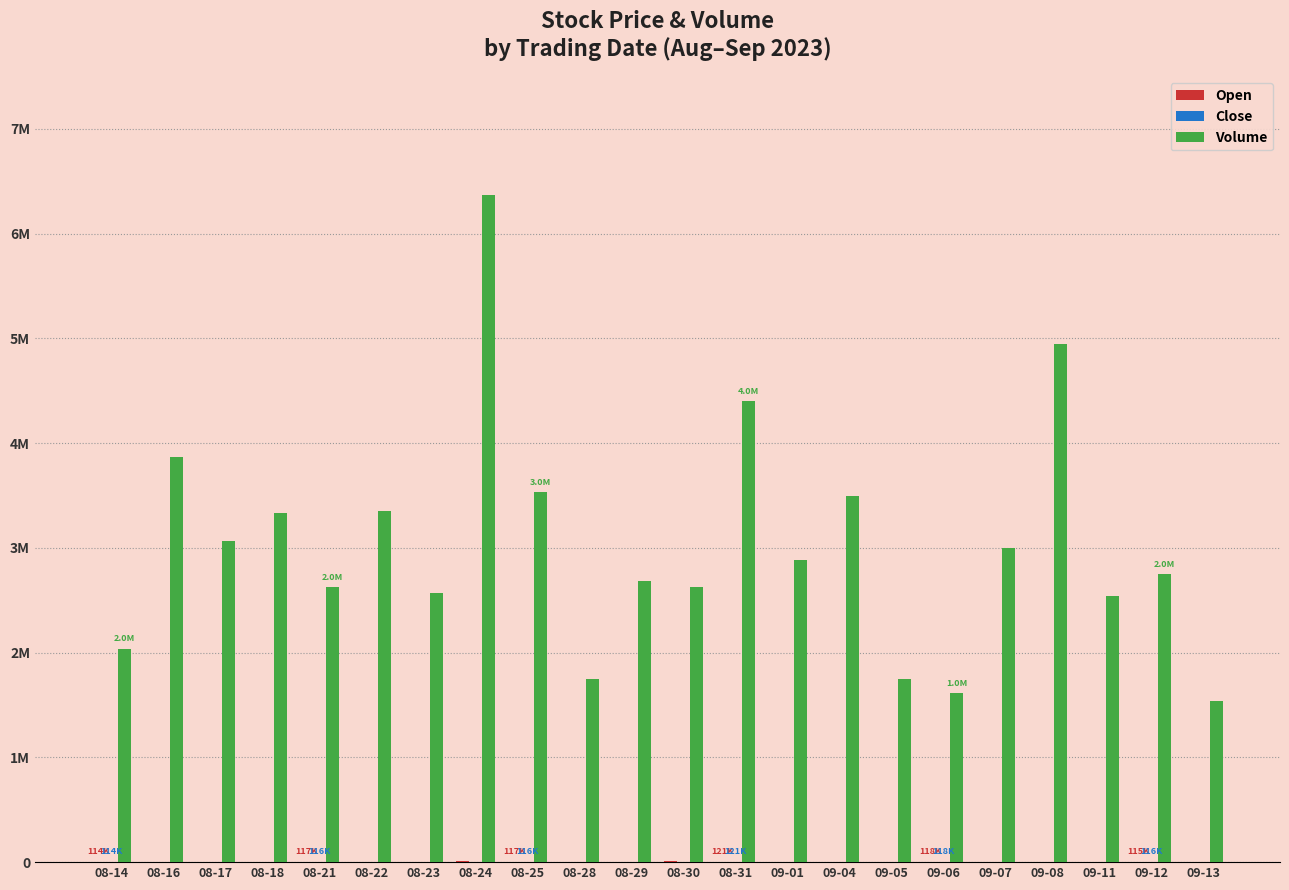

Are the bars grouped side by side (vs. stacked)?

Yes